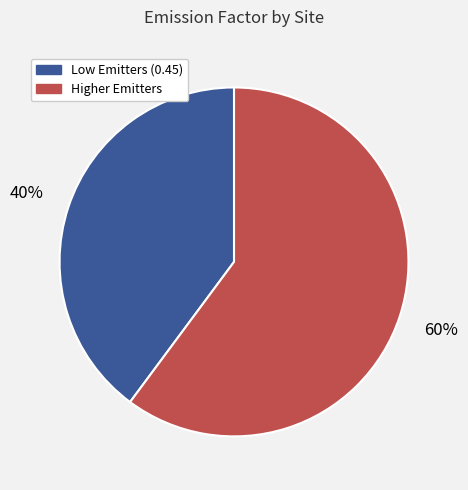

Does any single category account for the majority?

Yes